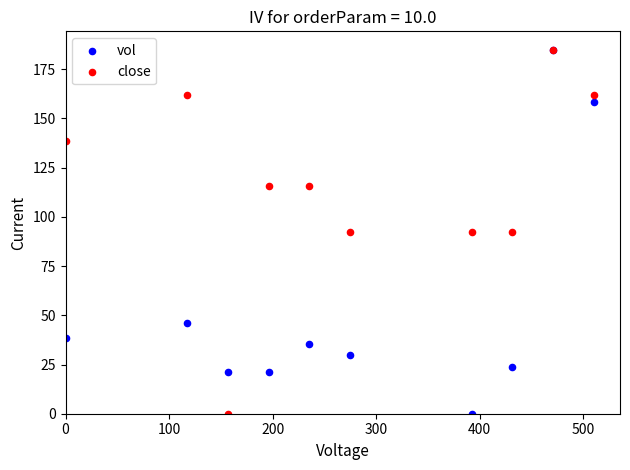

What are all the series names shown in the legend?

vol, close